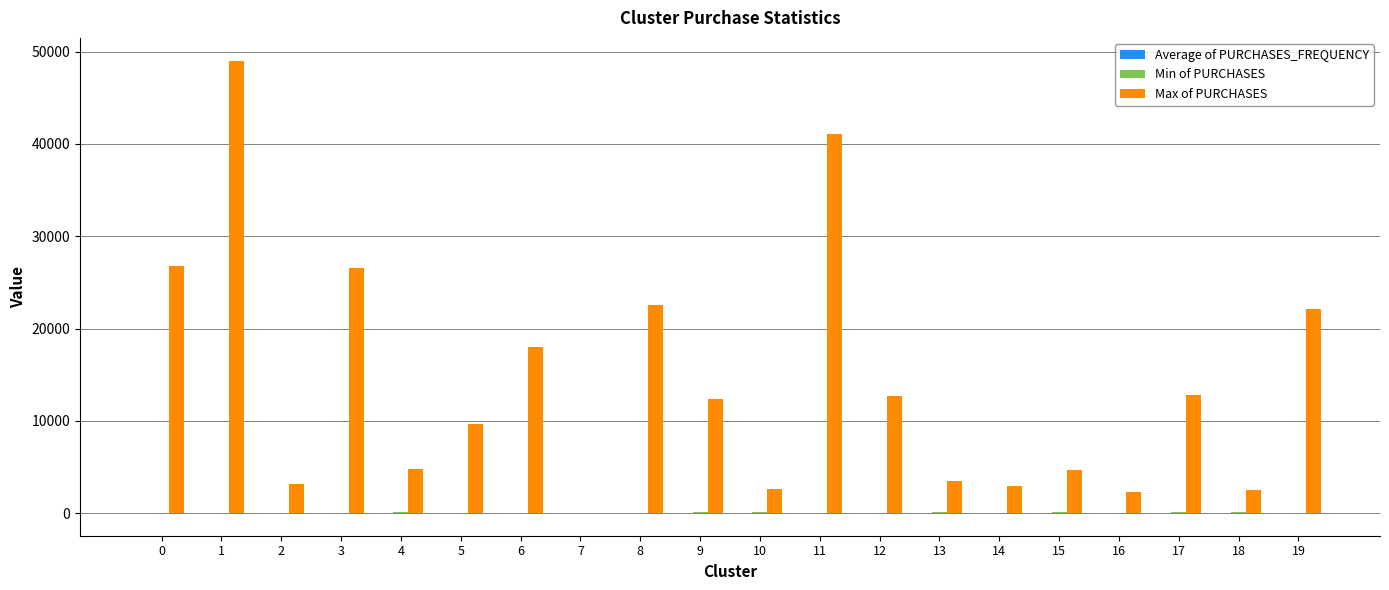

Which series has the largest total across all categories?

Max of PURCHASES